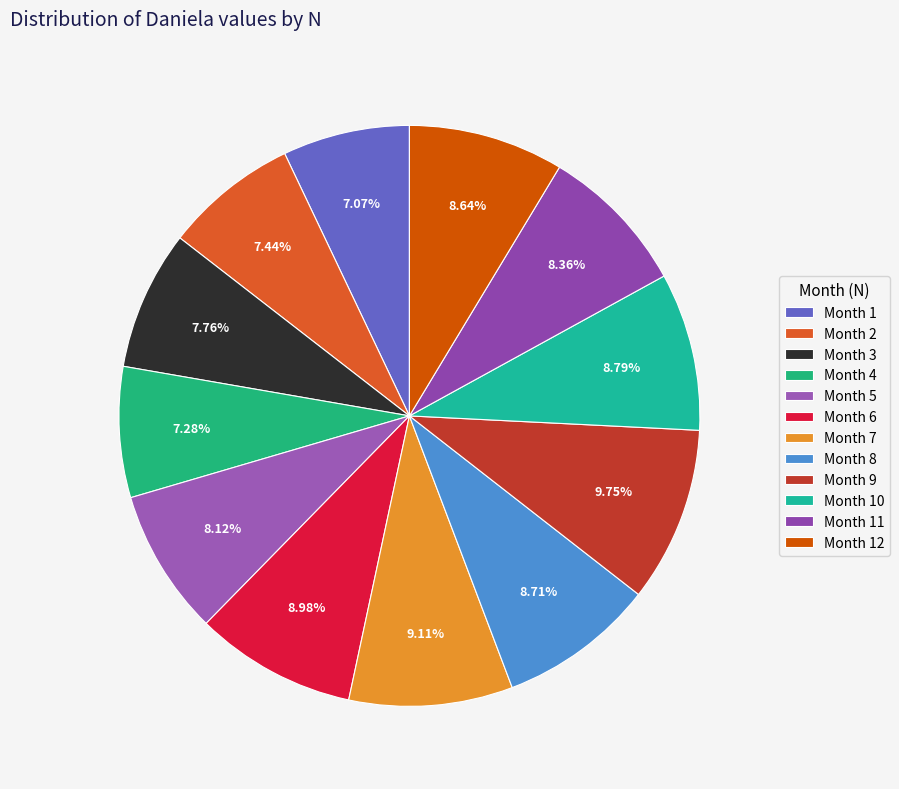

To the nearest percent, what is the average slice percentage?

8%